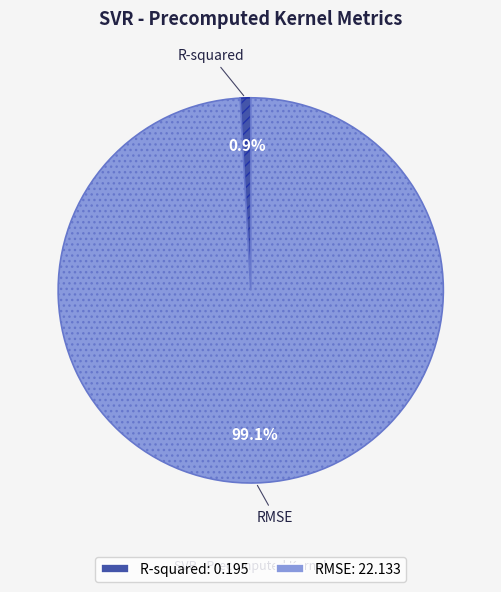

True or false: R-squared accounts for 1% of the total.

True